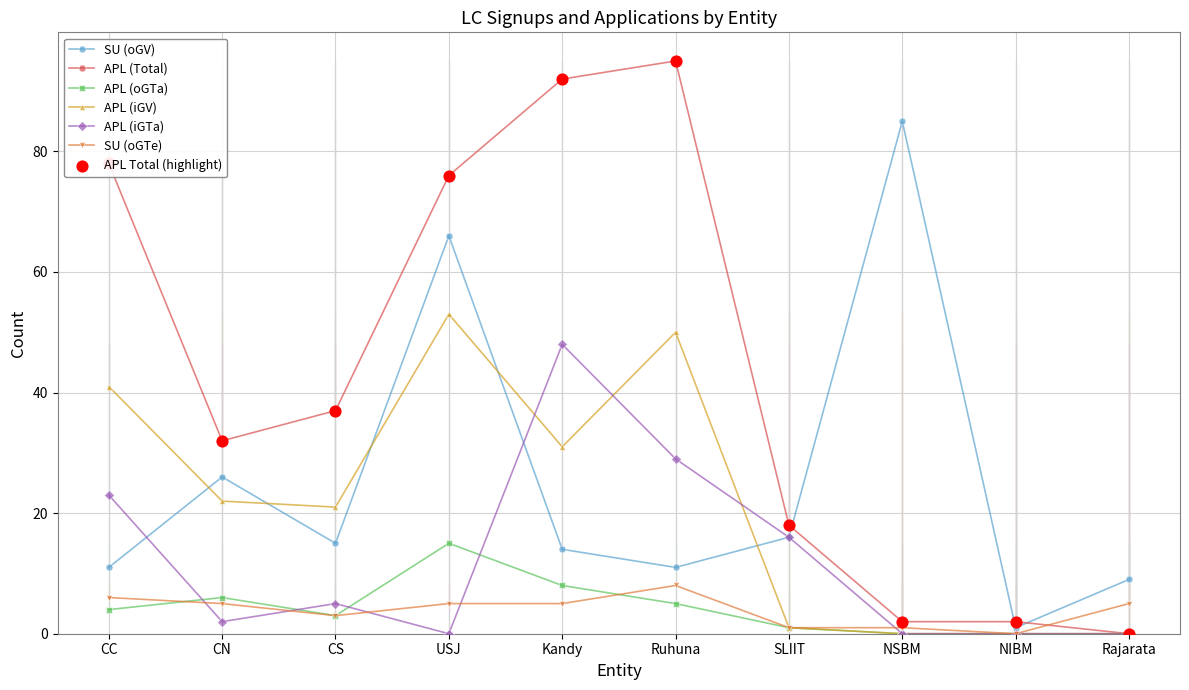

What is the difference between the highest and lowest values at CC?

74